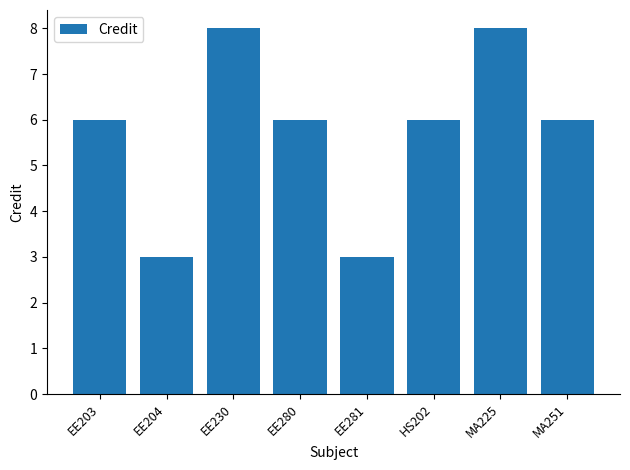

What is the difference between the second highest and minimum values?

5